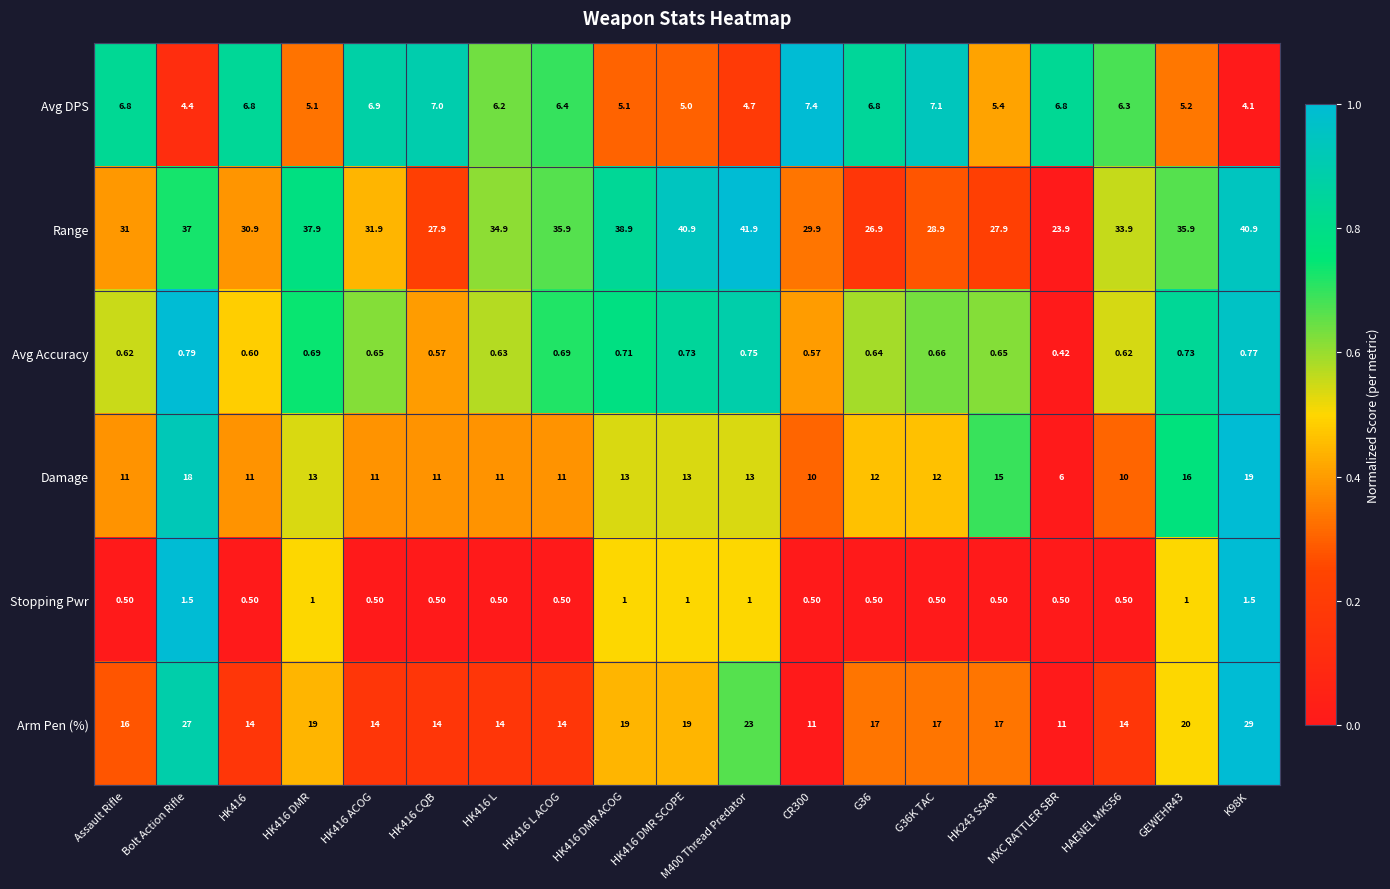

What is the maximum value shown in the chart?

41.9